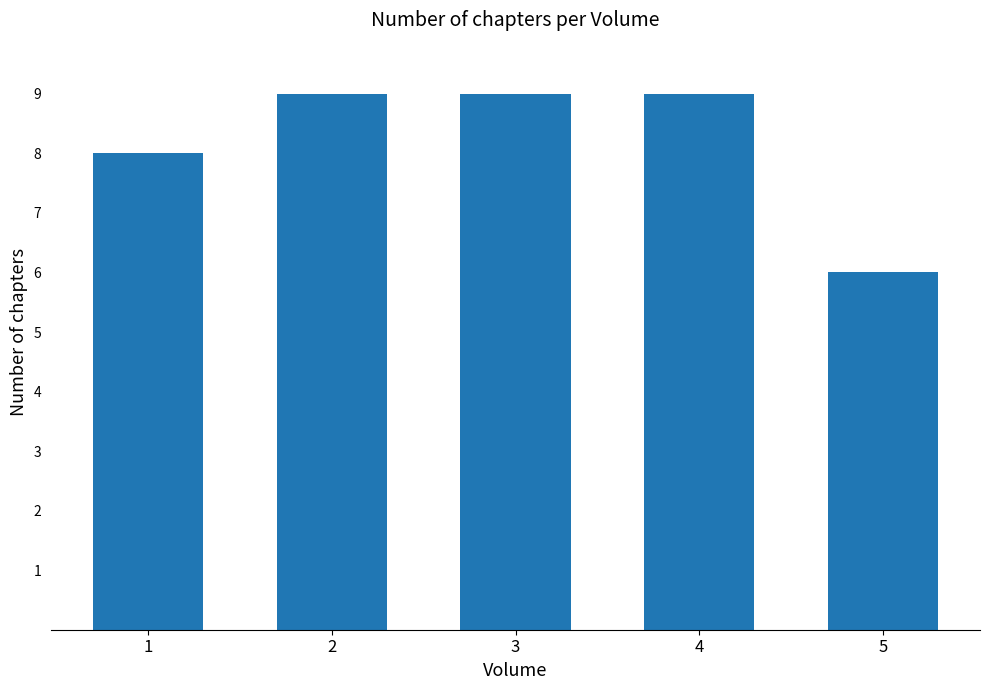

Read the value at 1.

8